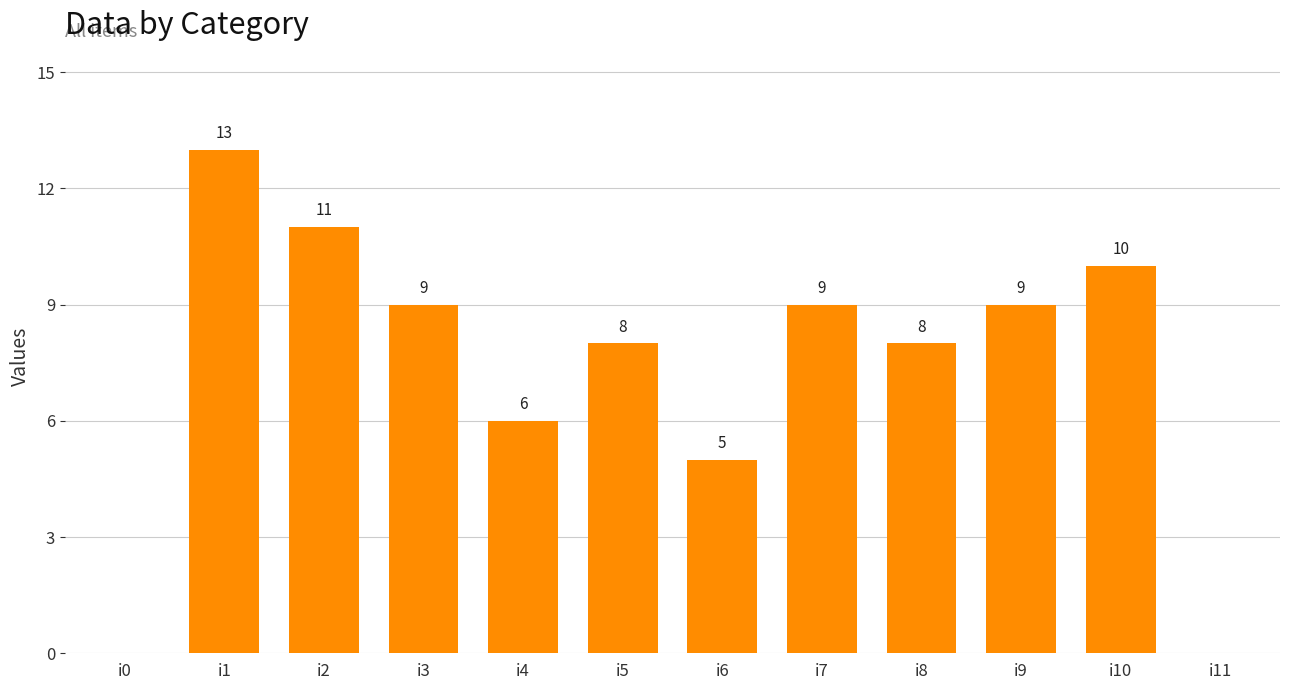

What is the maximum value shown in the chart?

13